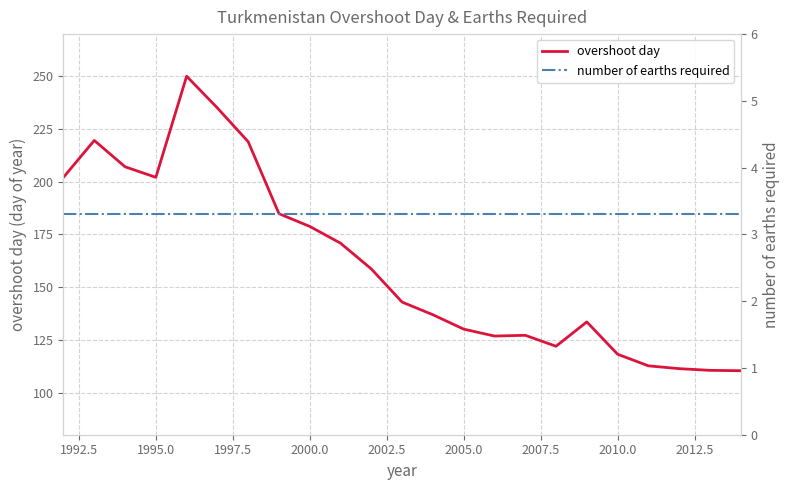

At how many categories does at least one series exceed 8?

23